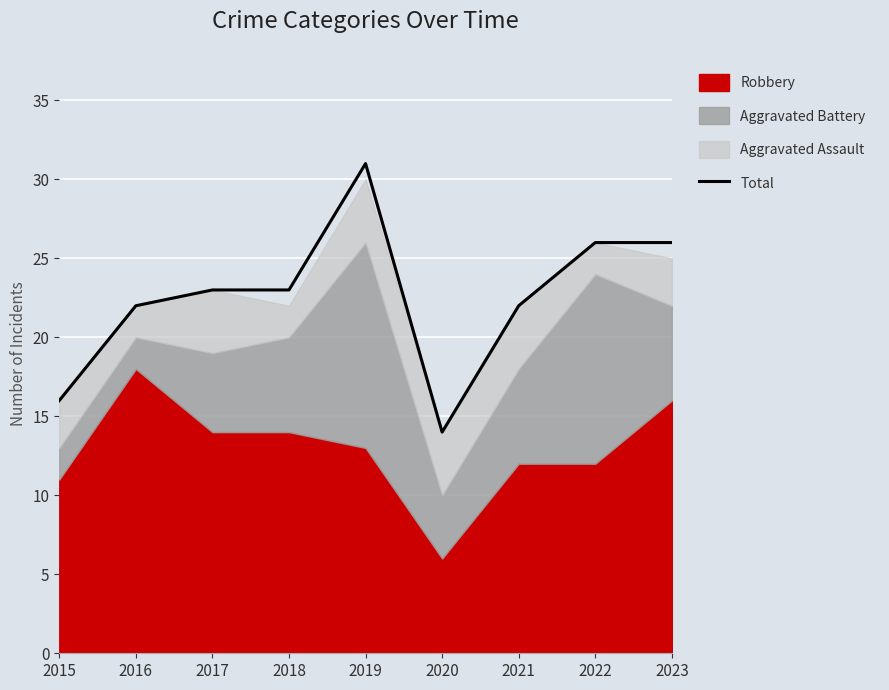

The chart shows a value of 4 at 2020. True or false?

False